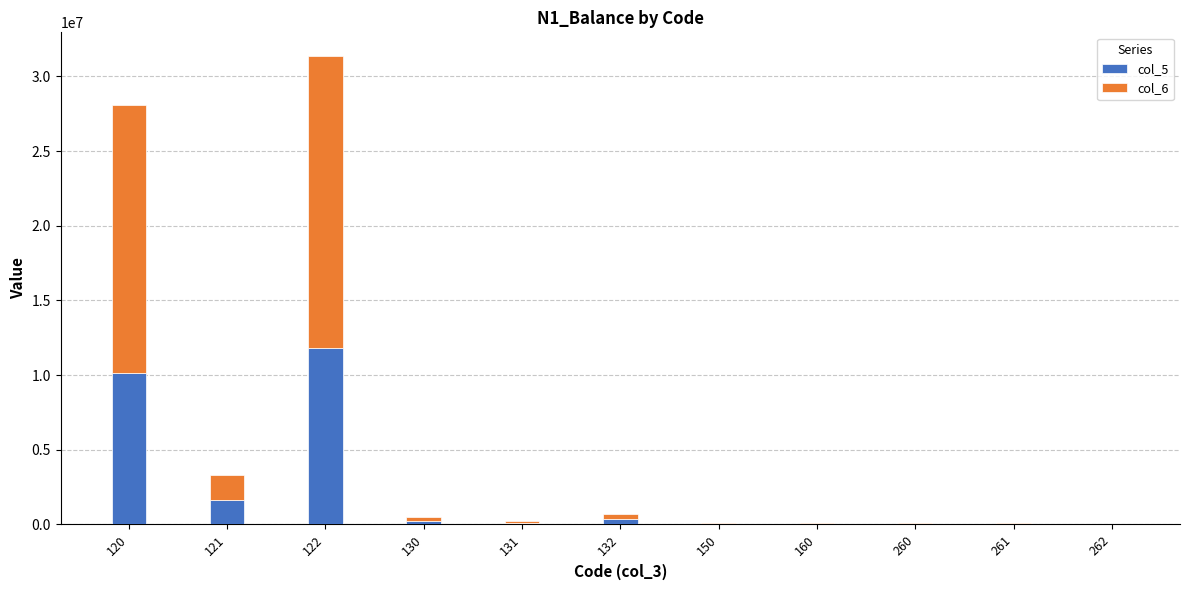

The value of col_5 at 120 is 10156815.0. True or false?

True